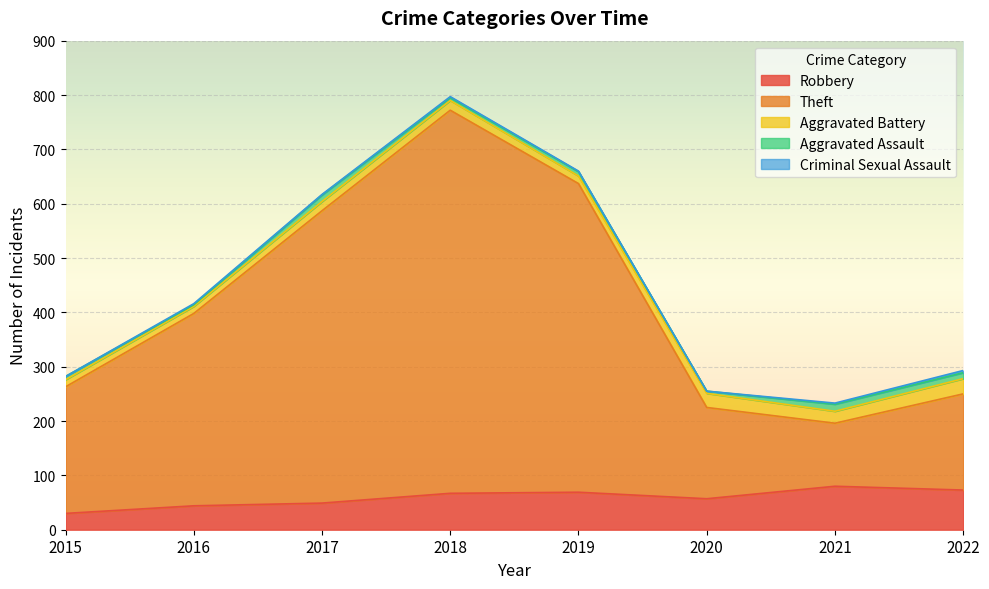

True or false: Aggravated Battery and Theft cross at least once.

False